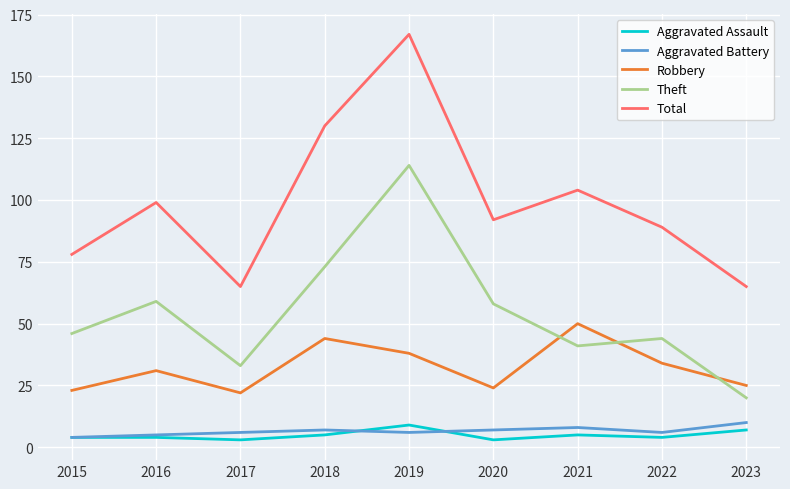

Which category has the highest value across all series?

2019